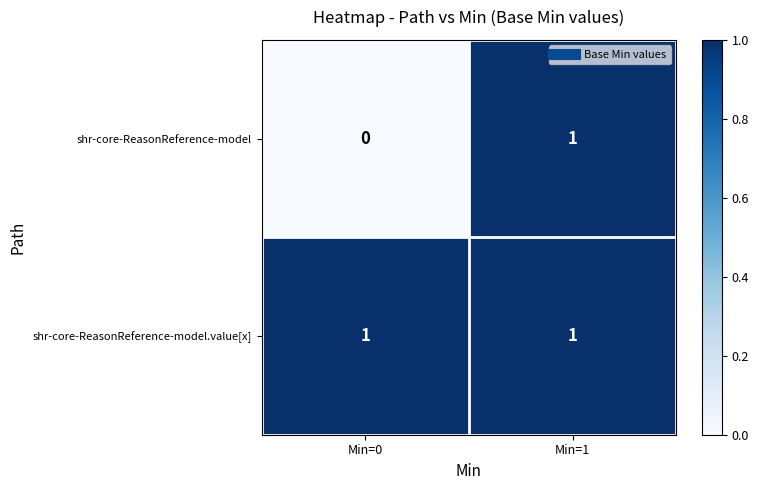

Which label corresponds to the smallest value in the chart?

Min=0